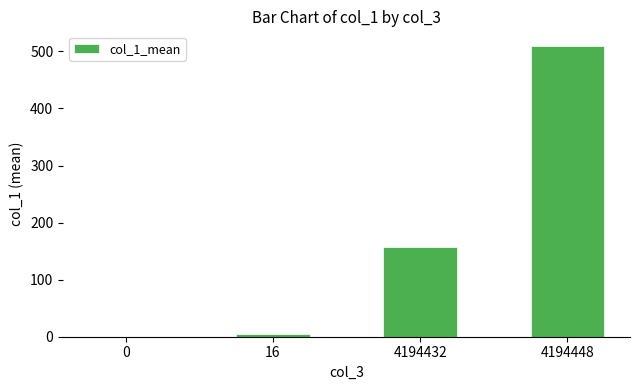

What value does the data have at 4194448?

509.6